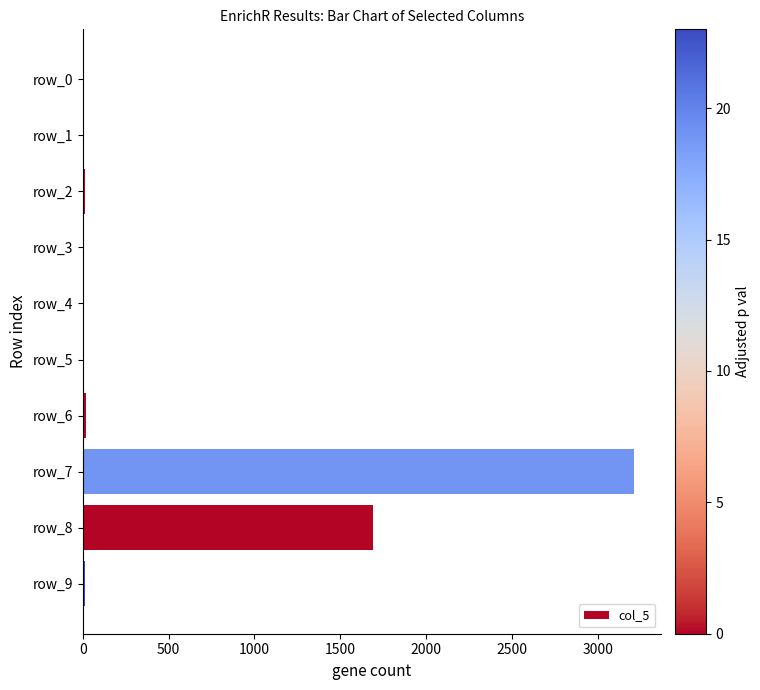

What is the sum of all values?

4960